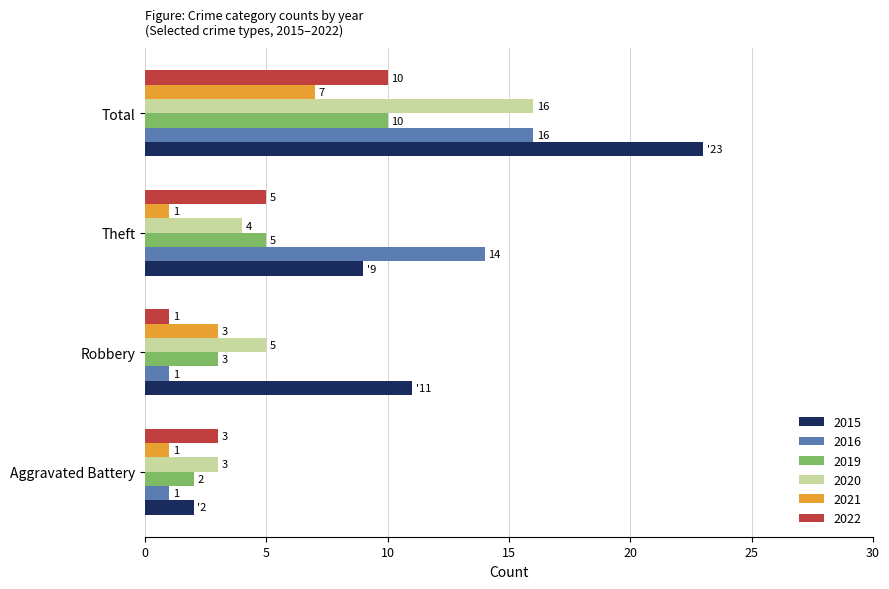

What is the maximum value shown in the chart?

23